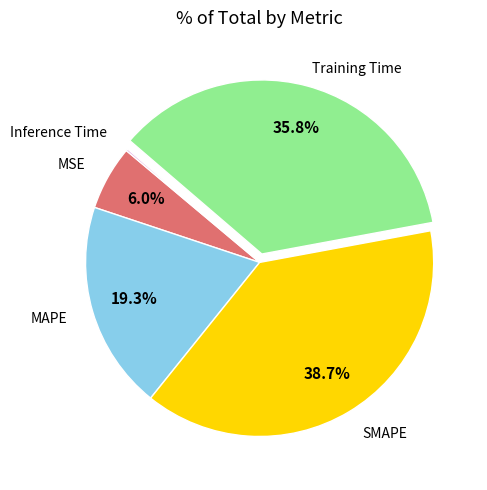

True or false: MAPE accounts for 19% of the total.

True